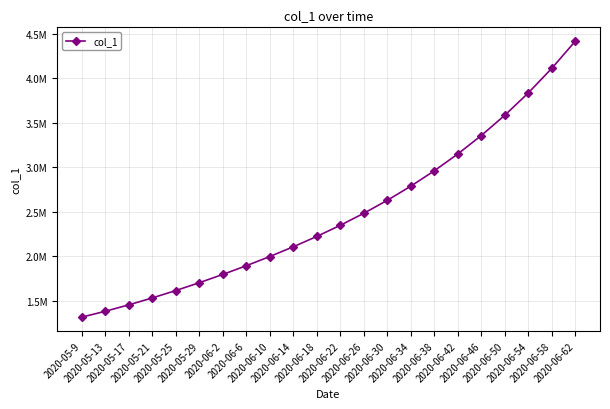

At which label is the value closest to 2866212?

2020-06-34